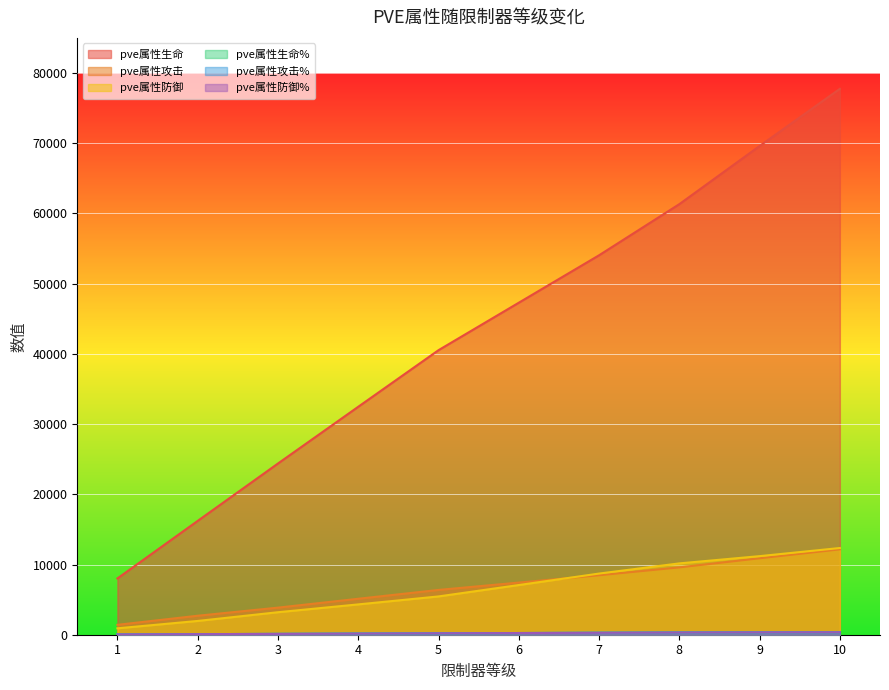

True or false: pve属性攻击% has more than 0 interior local peaks.

False